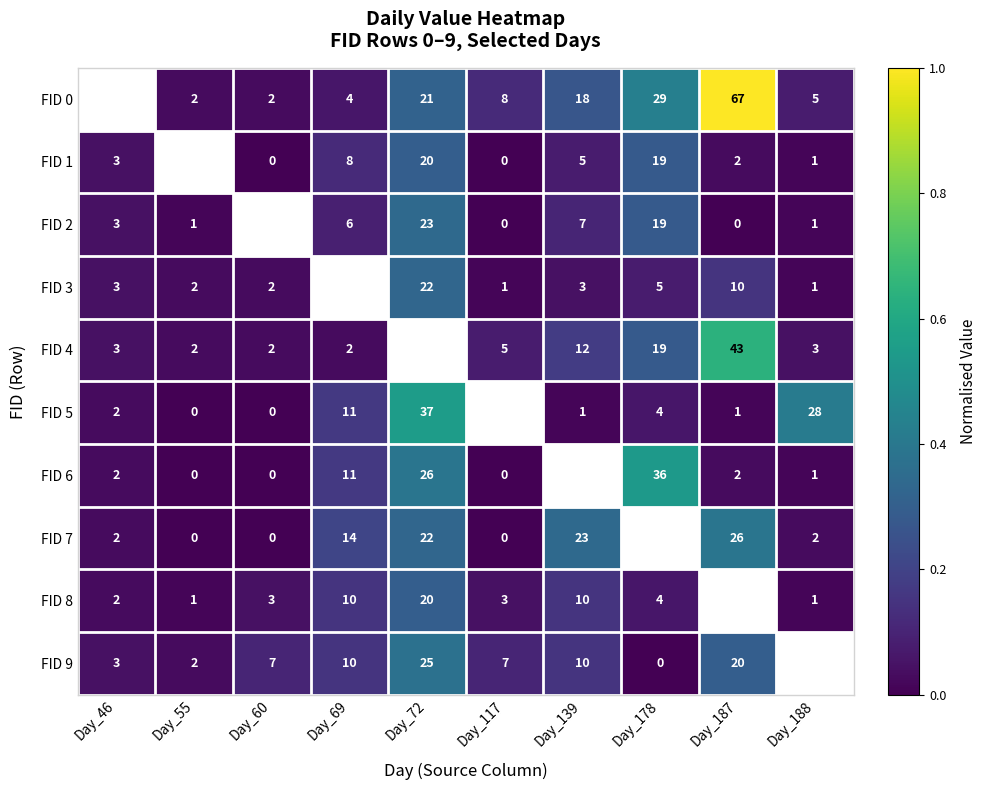

What value does the FID 7 series have at Day_69, to the nearest 5?

15